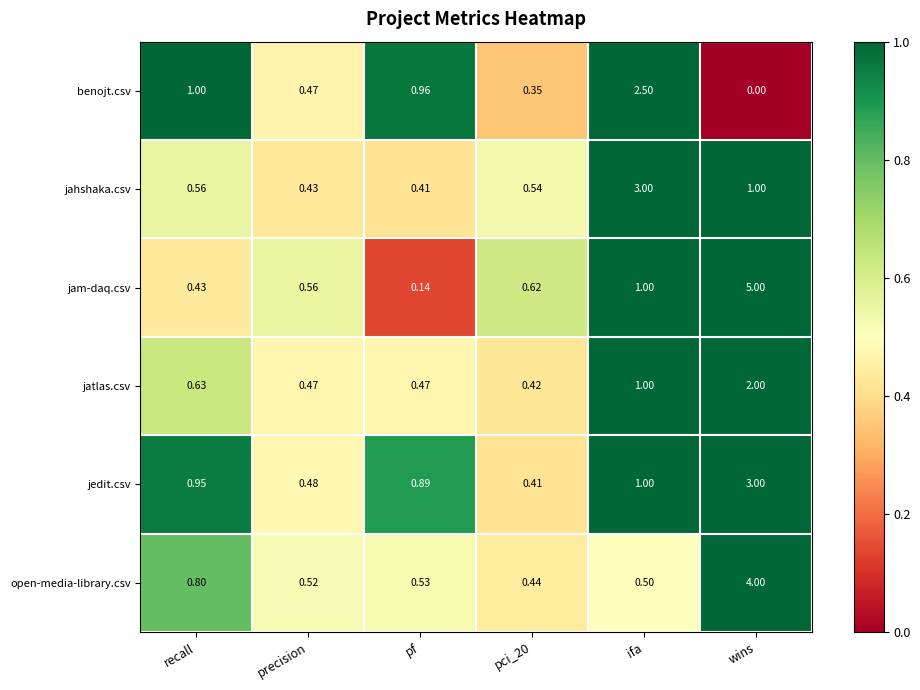

At pci_20, list the series in order from smallest to largest.

benojt.csv, jedit.csv, jatlas.csv, open-media-library.csv, jahshaka.csv, jam-daq.csv